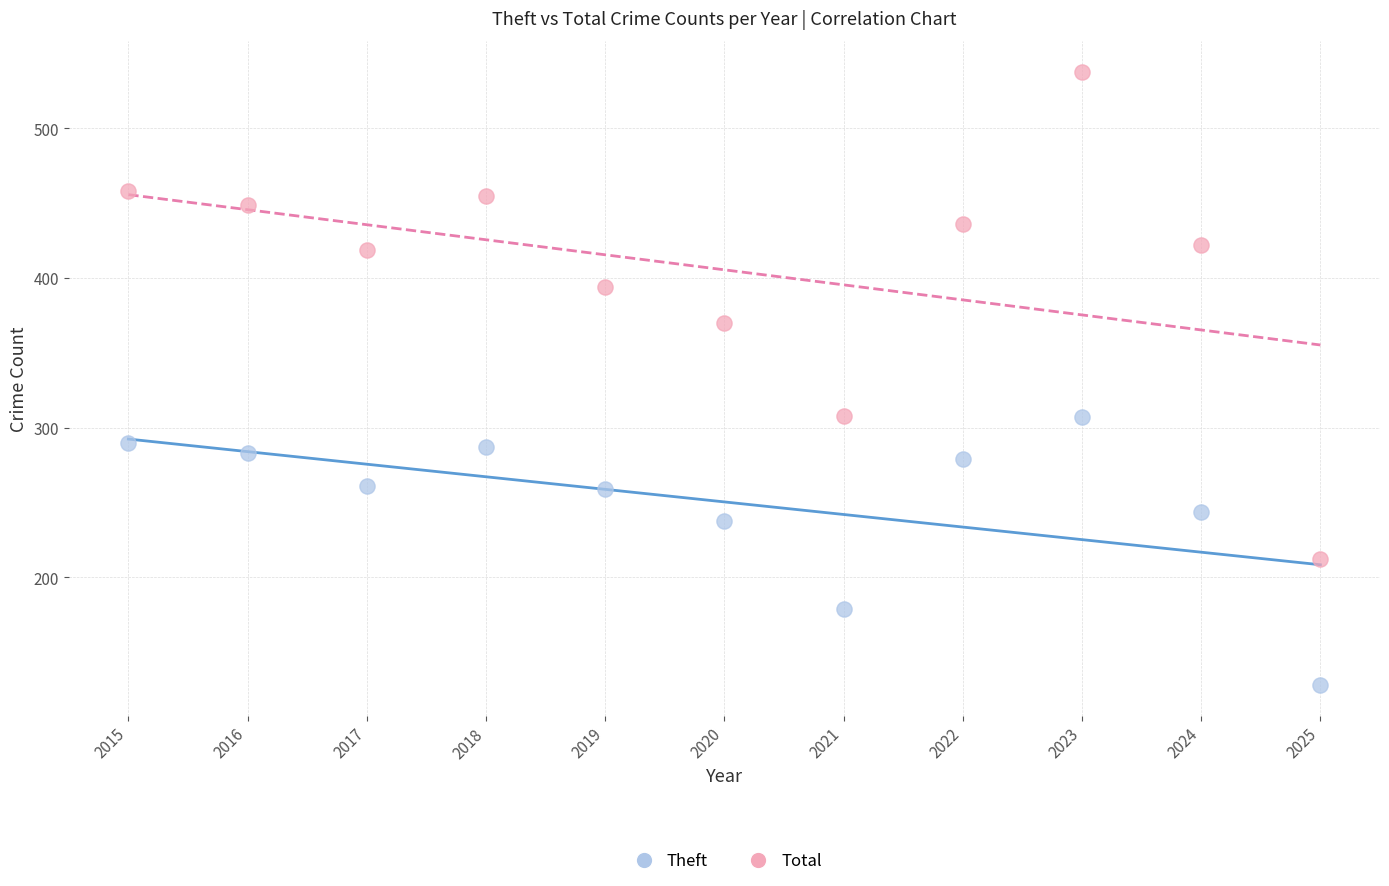

Which series reaches the maximum Y coordinate?

Total